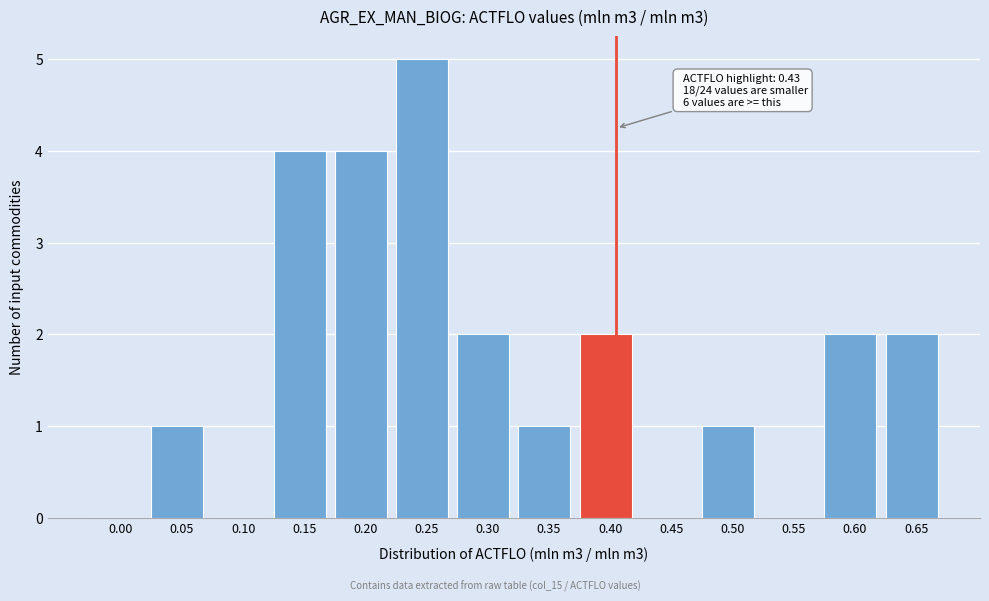

Reading right to left, extract all data points from this chart.

0.65=2	0.60=2	0.55=0	0.50=1	0.45=0	0.40=2	0.35=1	0.30=2	0.25=5	0.20=4	0.15=4	0.10=0	0.05=1	0.00=0